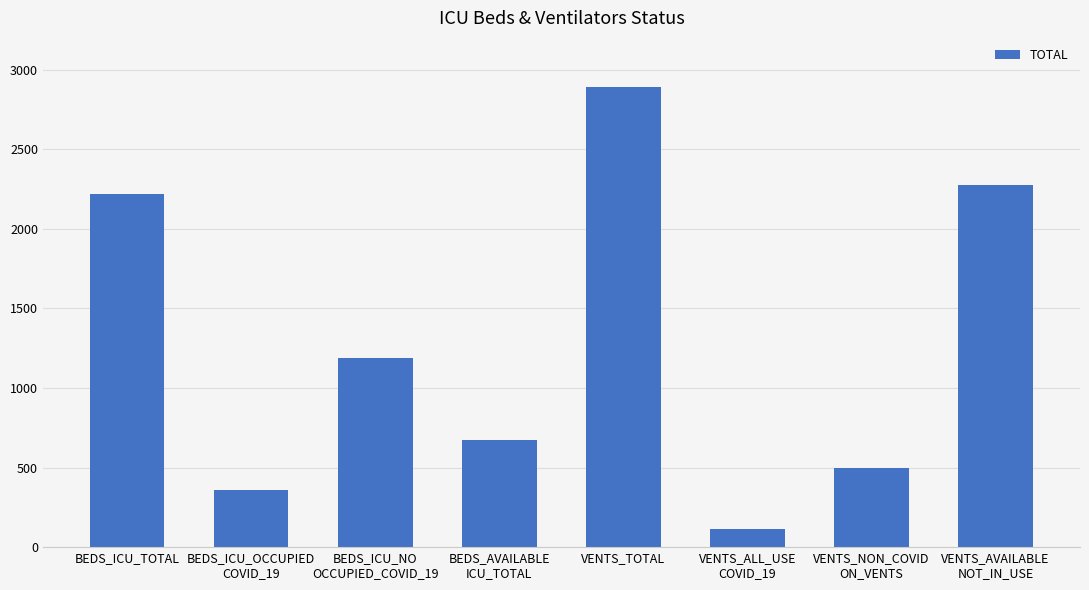

What is the sum of all values?

10218